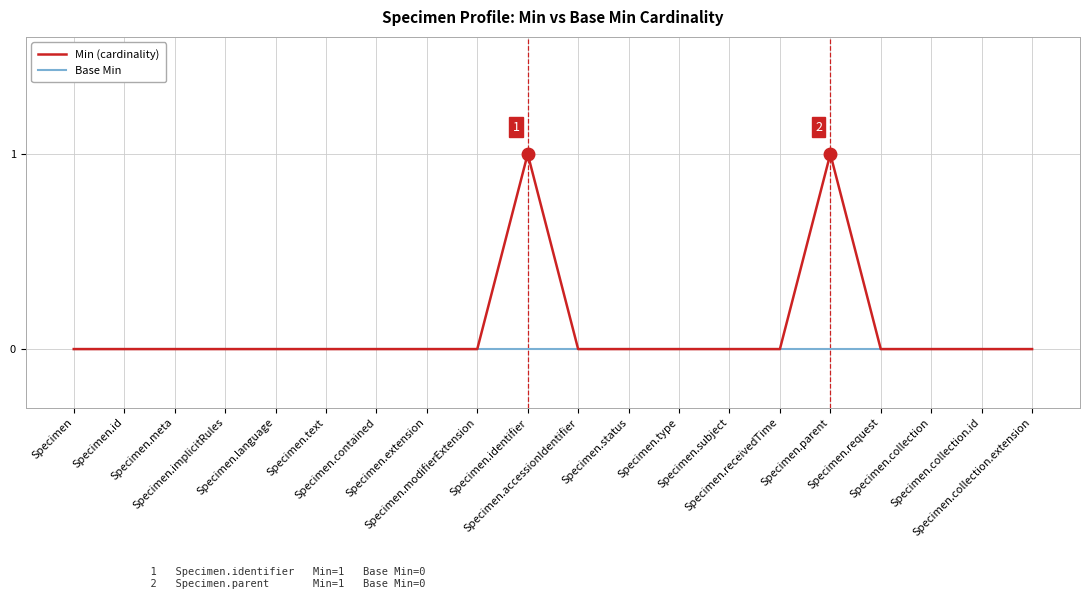

Reading right to left, list all the values displayed in this chart.

Min (cardinality): Specimen.collection.extension=0	Specimen.collection.id=0	Specimen.collection=0	Specimen.request=0	Specimen.parent=1	Specimen.receivedTime=0	Specimen.subject=0	Specimen.type=0	Specimen.status=0	Specimen.accessionIdentifier=0	Specimen.identifier=1	Specimen.modifierExtension=0	Specimen.extension=0	Specimen.contained=0	Specimen.text=0	Specimen.language=0	Specimen.implicitRules=0	Specimen.meta=0	Specimen.id=0	Specimen=0
Base Min: Specimen.collection.extension=0	Specimen.collection.id=0	Specimen.collection=0	Specimen.request=0	Specimen.parent=0	Specimen.receivedTime=0	Specimen.subject=0	Specimen.type=0	Specimen.status=0	Specimen.accessionIdentifier=0	Specimen.identifier=0	Specimen.modifierExtension=0	Specimen.extension=0	Specimen.contained=0	Specimen.text=0	Specimen.language=0	Specimen.implicitRules=0	Specimen.meta=0	Specimen.id=0	Specimen=0